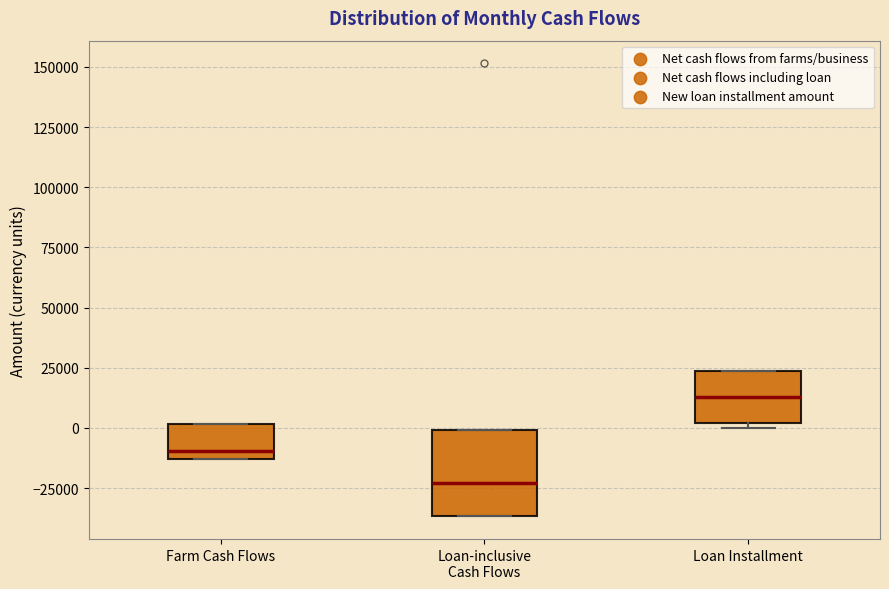

Reading left to right, transcribe this box plot: for each box, give where its median line is, the range the box spans, and where its two whiskers end, as read against the y-axis. The values are not printed on the chart, so give them approximately, as read against the axis.

Farm Cash Flows: median -10000, box -15000 to 0, whiskers -15000 to 0
Loan-inclusive Cash Flows: median -25000, box -35000 to 0, whiskers -35000 to 0
Loan Installment: median 15000, box 0 to 25000, whiskers 0 (just below the box's lower edge) to 25000